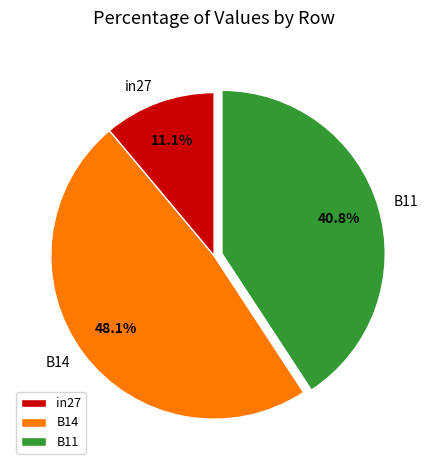

Rank the categories by value from lowest to highest.

in27, B11, B14